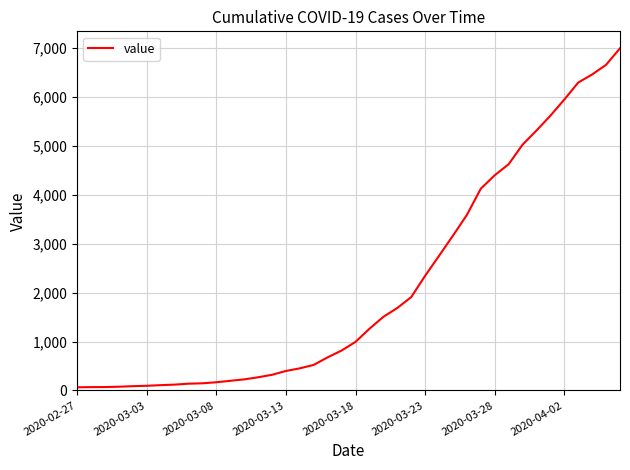

What is the difference between the second highest and minimum values?

6593